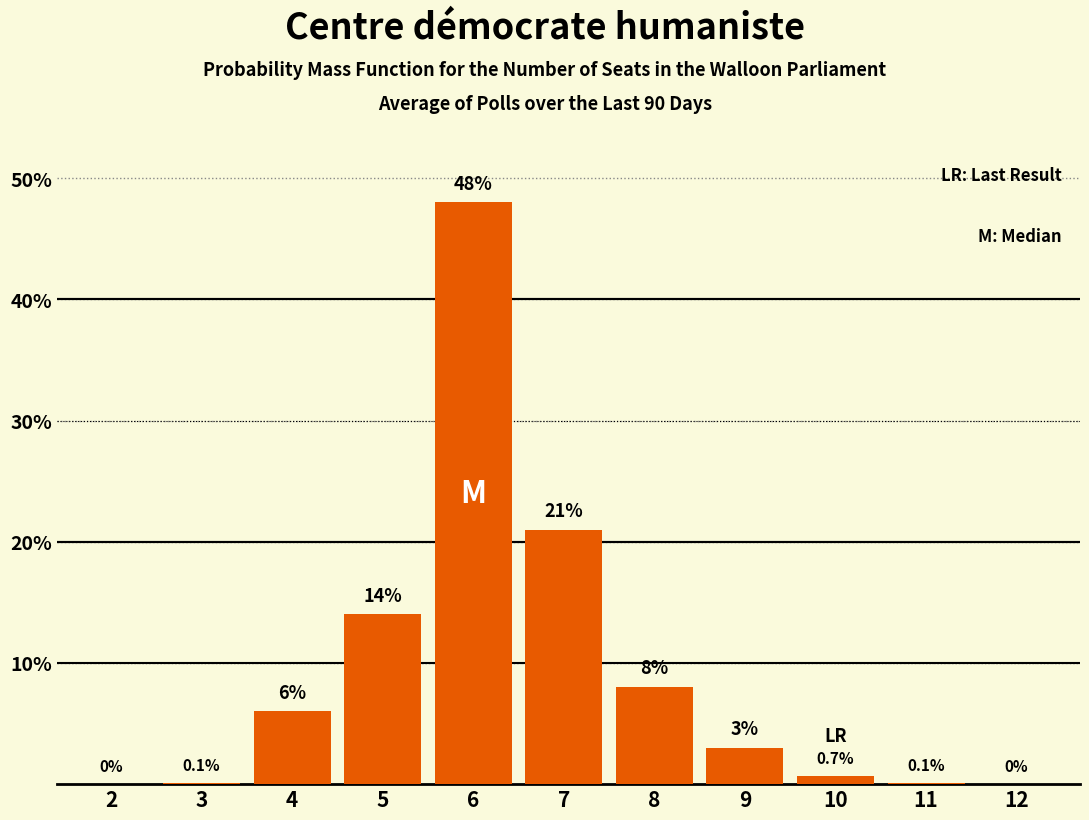

Reading left to right, what are all the values shown in this chart?

2=0.0	3=0.1	4=6.0	5=14.0	6=48.0	7=21.0	8=8.0	9=3.0	10=0.7	11=0.1	12=0.0